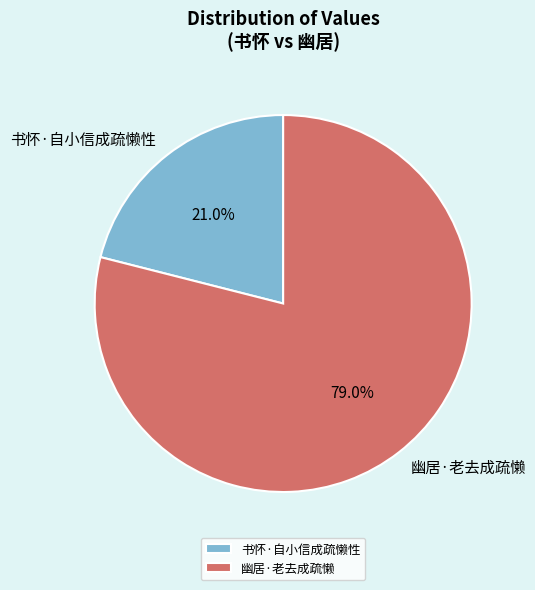

Count the number of slices in the pie.

2